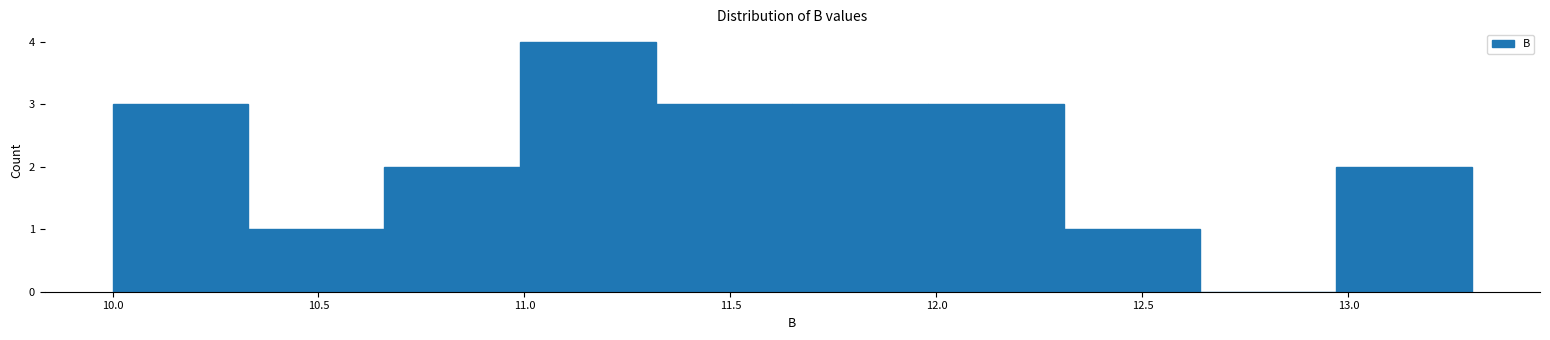

How tall is the bar that spans 12.31 to 12.64 on the x-axis? Neither the bar edges nor the heights are printed on the chart, so give them approximately, as read against the axes.

1